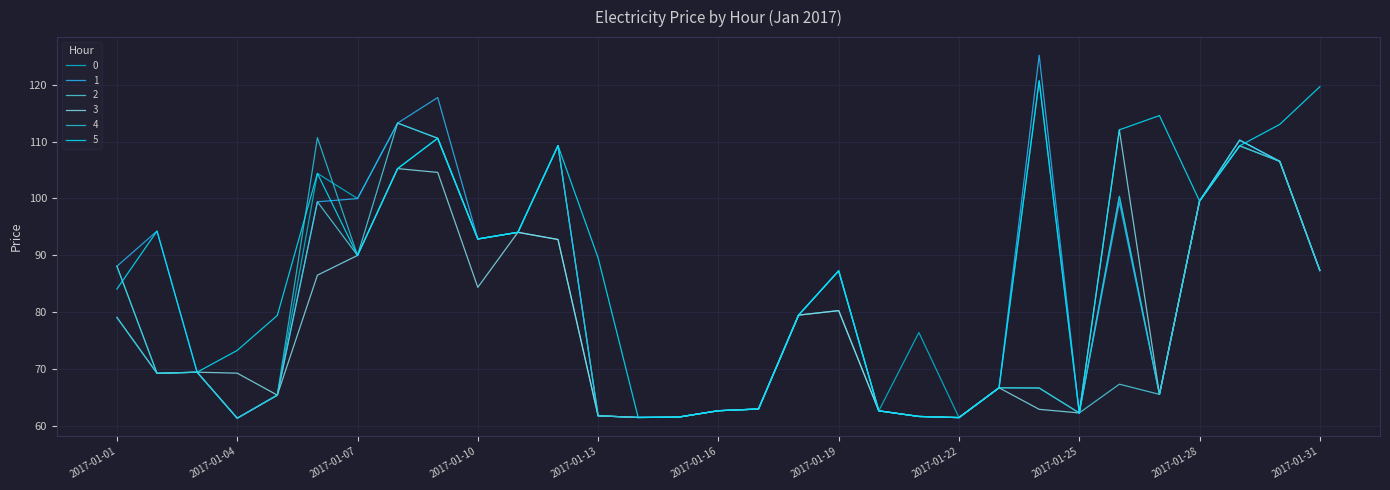

Where is the first local minimum for 5?

2017-01-03